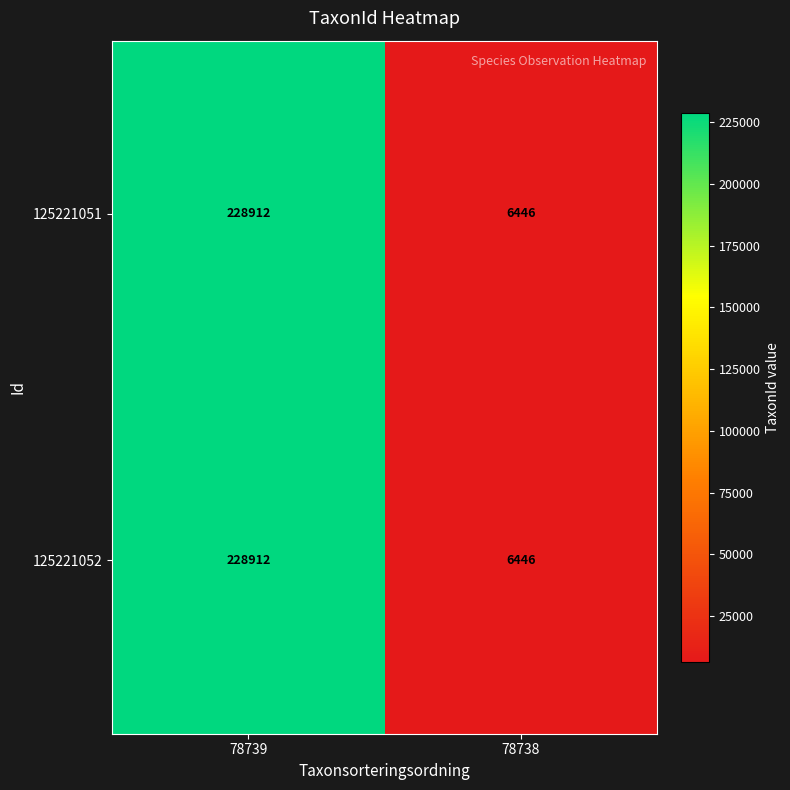

Reading left to right, list all the values displayed in this chart.

125221051: 228912	6446
125221052: 228912	6446